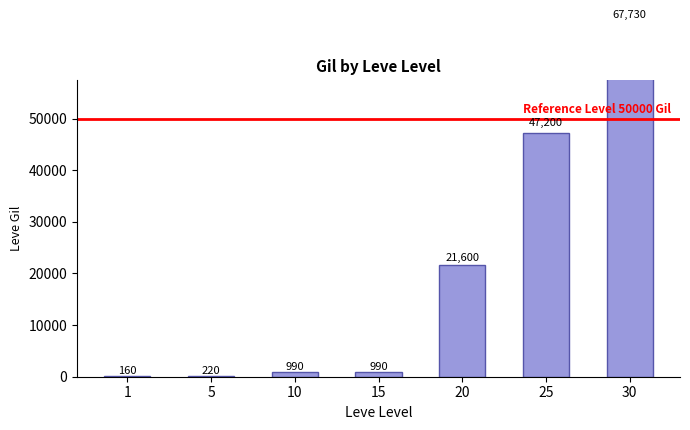

What is the difference between the values at 15 and 20?

20610